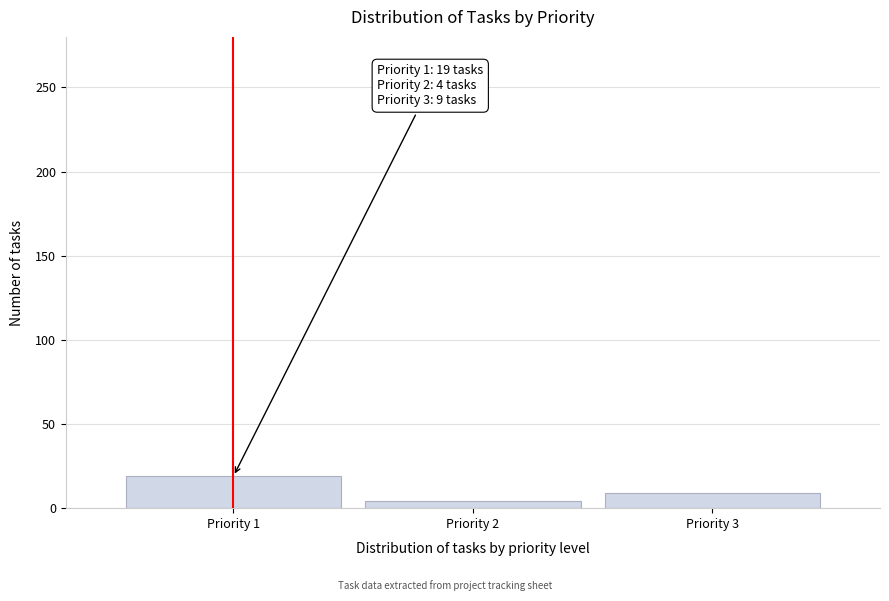

Reading left to right, extract all data points from this chart.

Priority 1=19	Priority 2=4	Priority 3=9